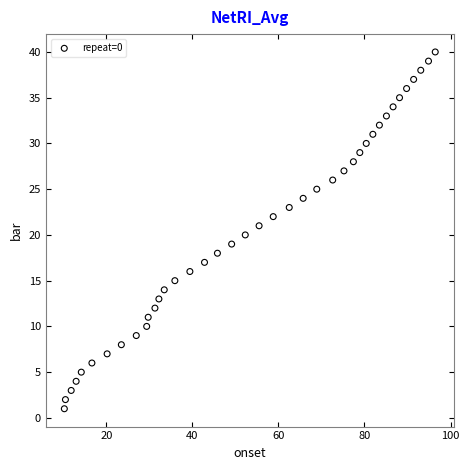

What is the range of Y values (max minus min)?

39